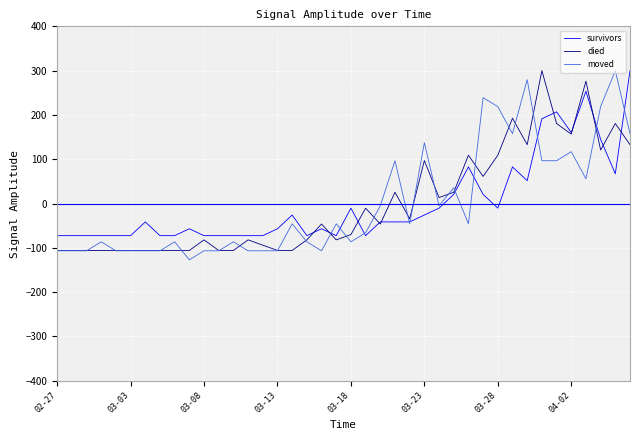

What is the maximum value for moved?

300.0